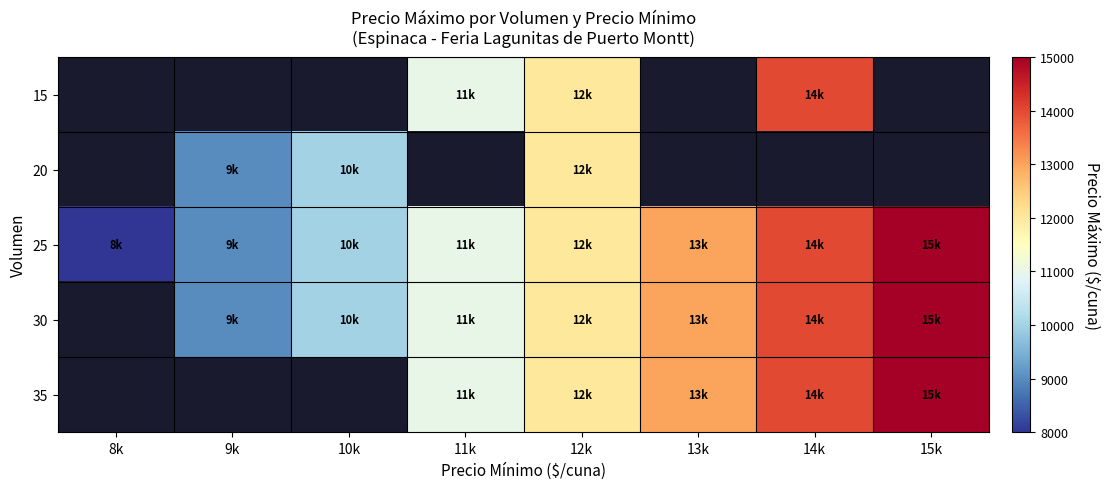

At which category is the sum across all series the highest?

12k